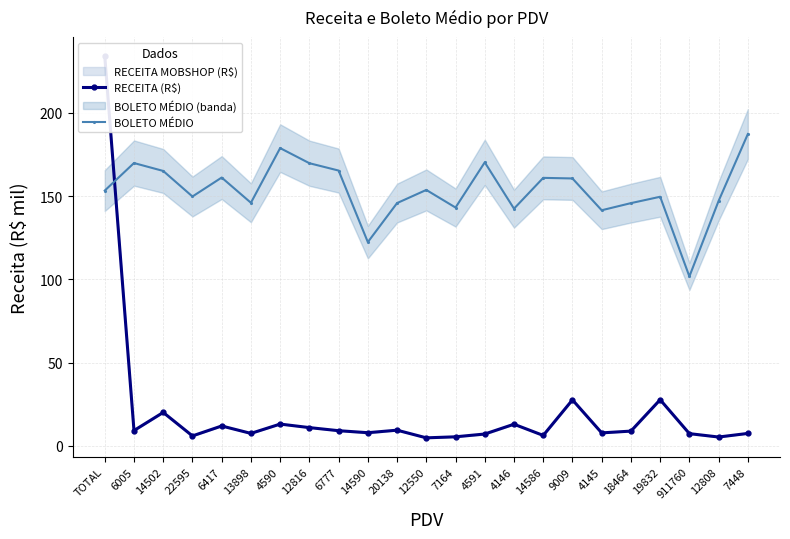

What is the sum of the BOLETO MÉDIO values at 12808 and 4146?

289.5